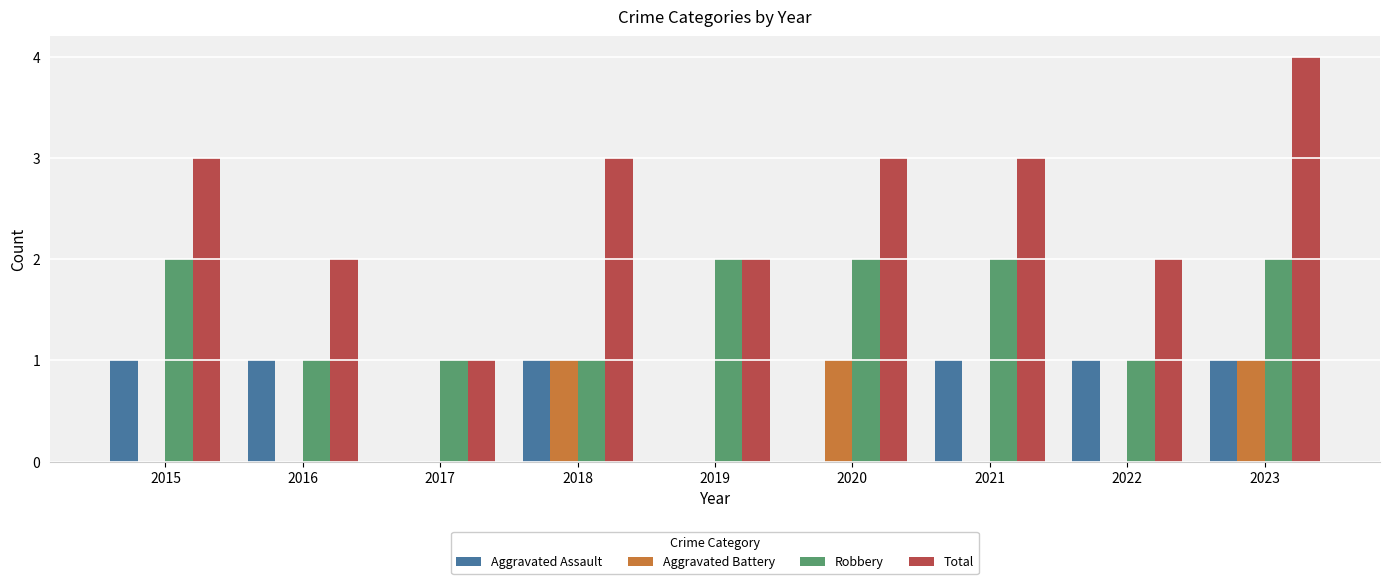

At which category is the sum across all series the highest?

2023